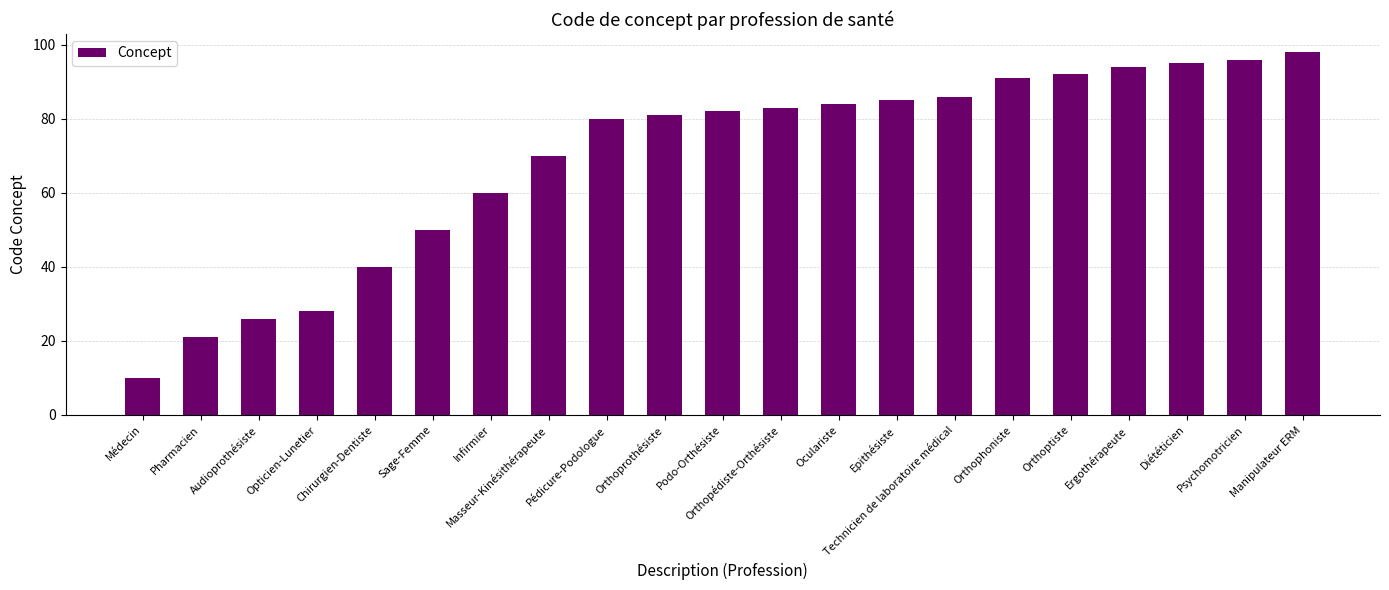

List the labels in order of value, largest first.

Manipulateur ERM, Psychomotricien, Diététicien, Ergothérapeute, Orthoptiste, Orthophoniste, Technicien de laboratoire médical, Epithésiste, Oculariste, Orthopédiste-Orthésiste, Podo-Orthésiste, Orthoprothésiste, Pédicure-Podologue, Masseur-Kinésithérapeute, Infirmier, Sage-Femme, Chirurgien-Dentiste, Opticien-Lunetier, Audioprothésiste, Pharmacien, Médecin